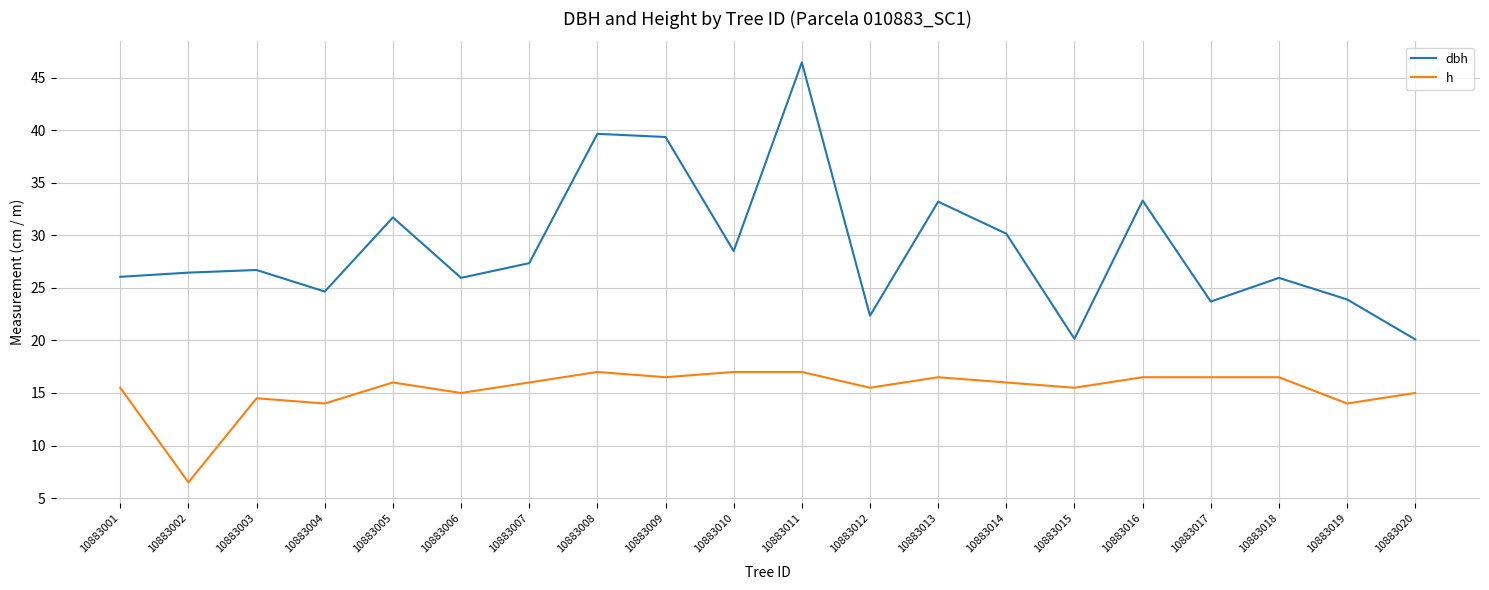

True or false: dbh and h intersect in this chart.

False